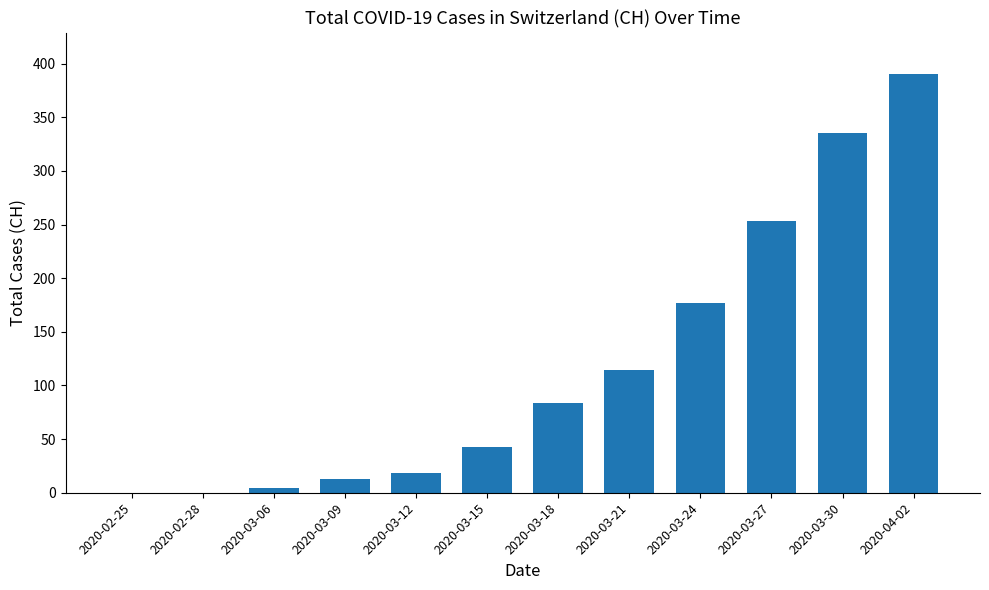

What is the maximum value shown in the chart?

390